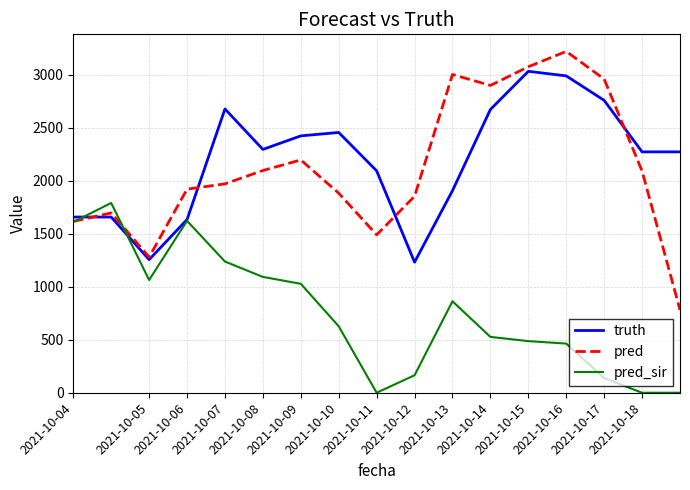

List the series in order of their peak value, lowest first.

pred_sir, truth, pred